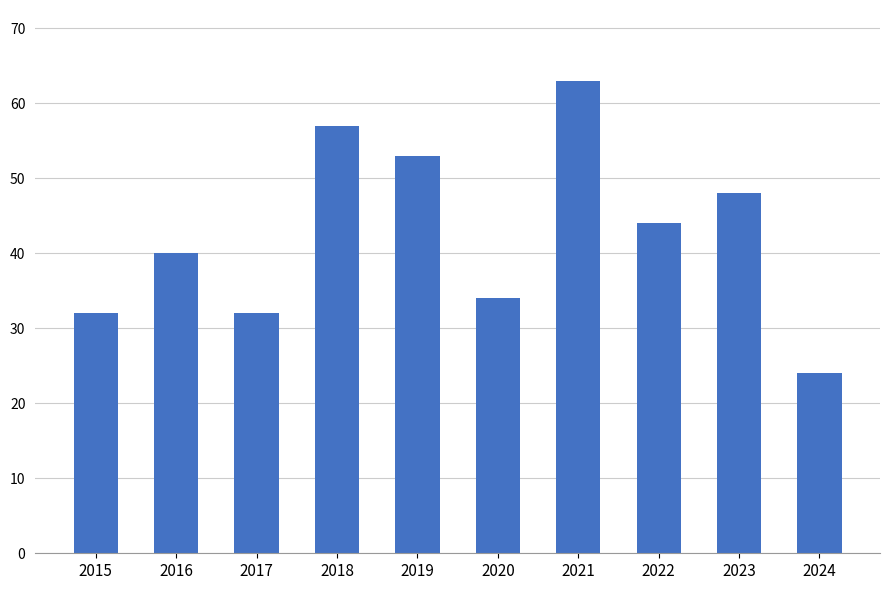

The value at 2015 is 19. True or false?

False